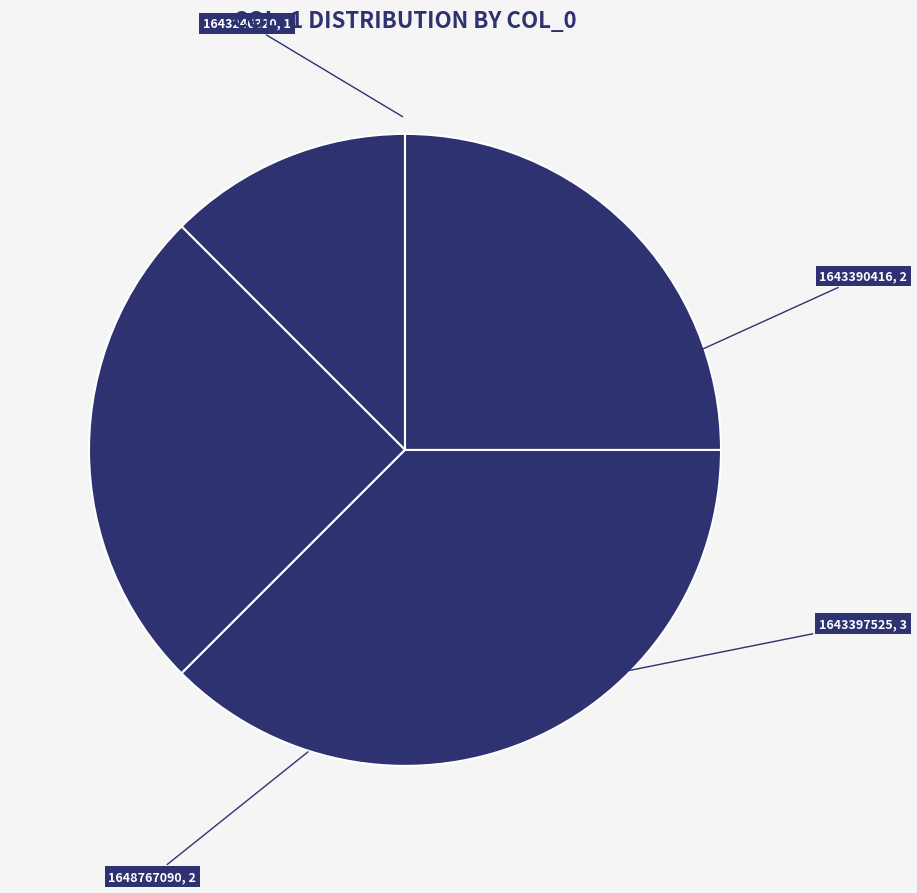

Does 1648767090 represent more than half of the total?

No